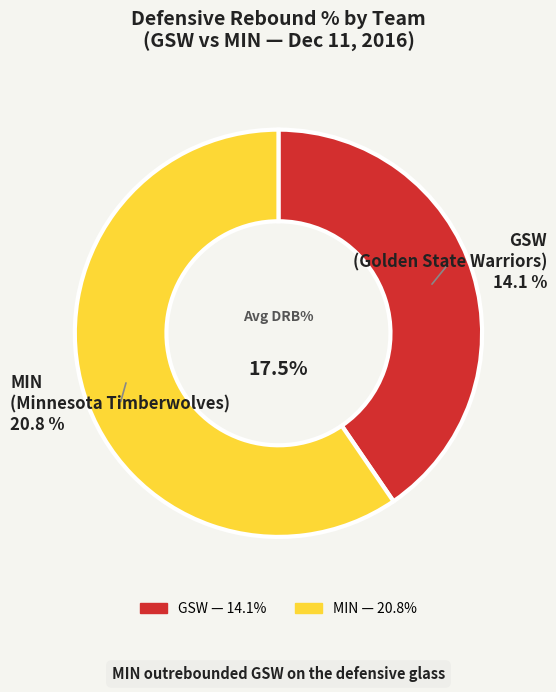

Is it true that Andre Iguodala is 18% of the pie?

False